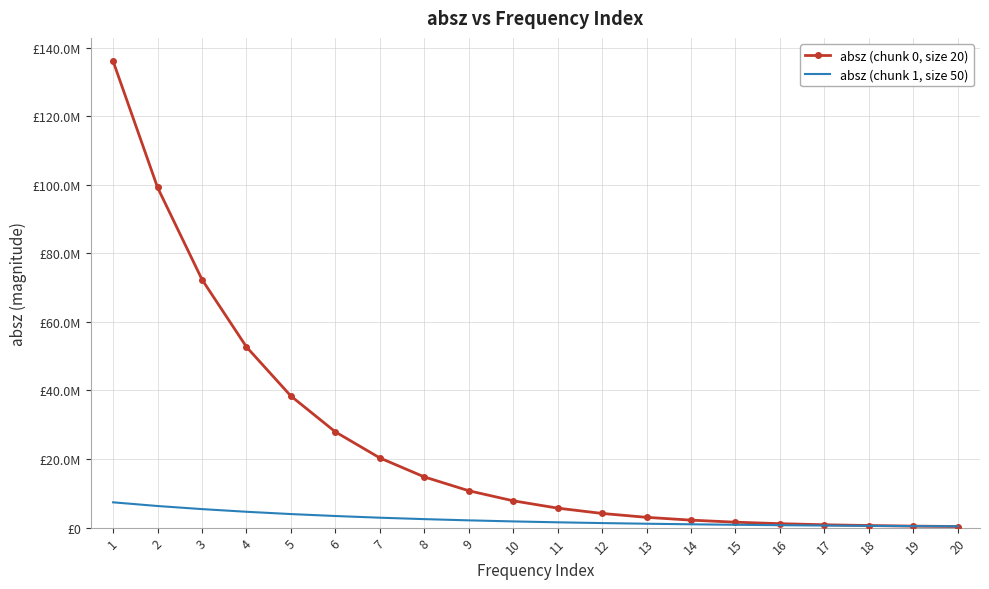

What are all the series names shown in the legend?

absz (chunk 0, size 20), absz (chunk 1, size 50)